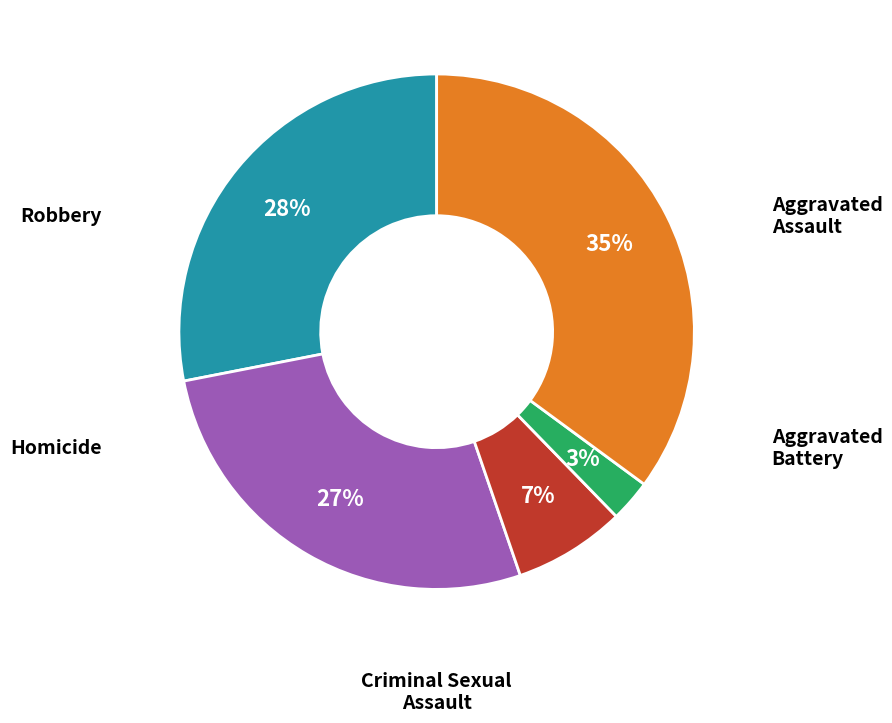

Rank the categories by value from lowest to highest.

Homicide, Criminal Sexual Assault, Aggravated Battery, Aggravated Assault, Robbery